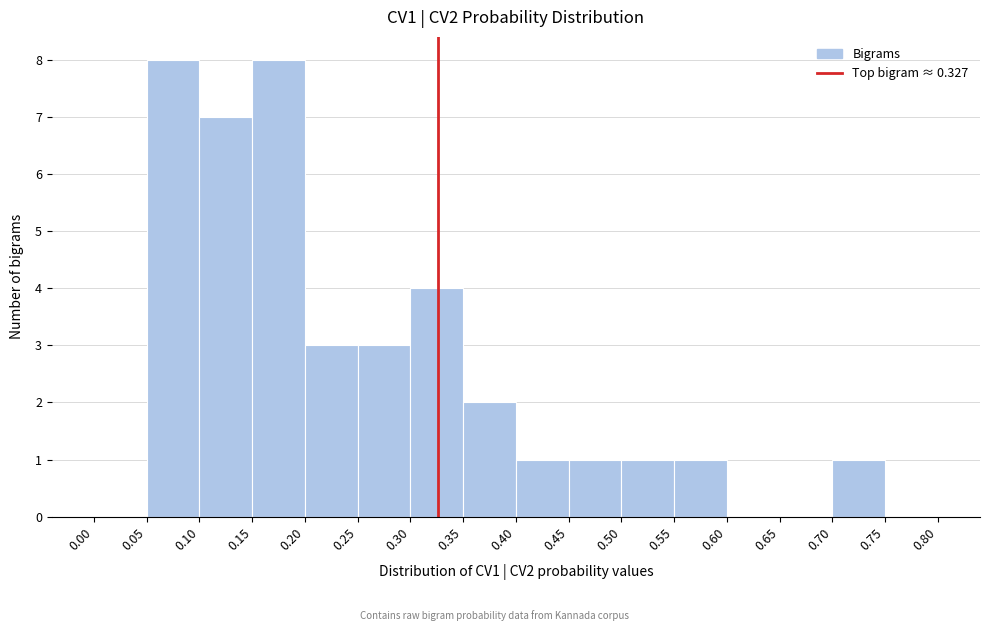

How tall is the bar that spans 0.50 to 0.55 on the x-axis? The values are not printed on the chart, so give them approximately, as read against the axis.

1